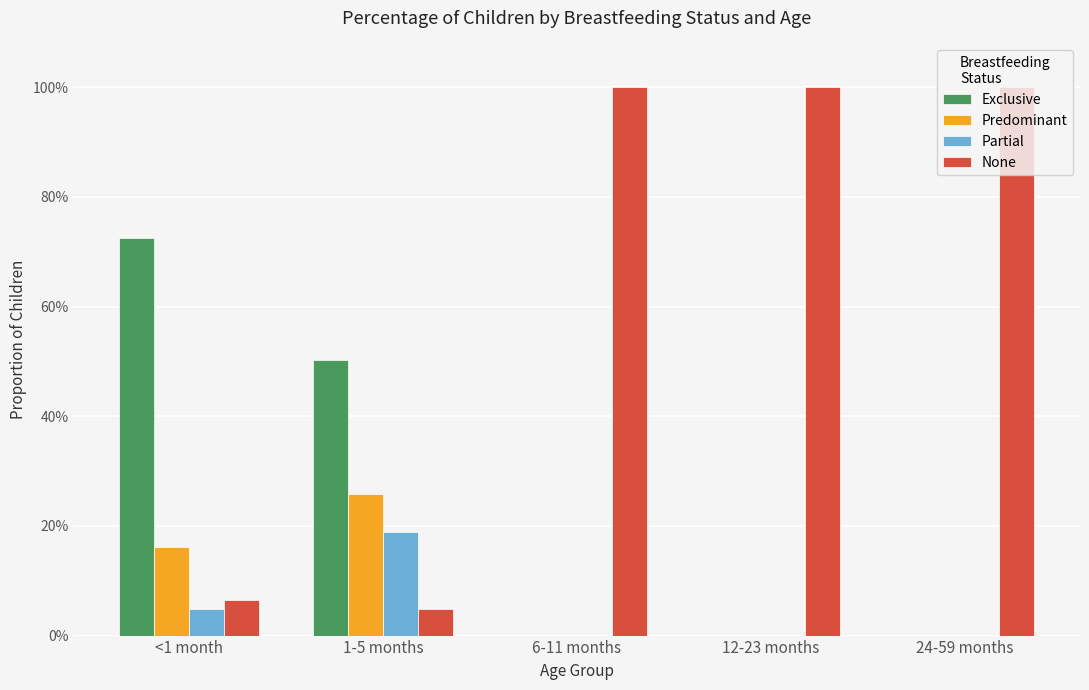

Reading left to right, transcribe all the data shown in this chart.

Exclusive: 0.7	0.5	0.0	0.0	0.0
Predominant: 0.2	0.3	0.0	0.0	0.0
Partial: 0.0	0.2	0.0	0.0	0.0
None: 0.1	0.0	1.0	1.0	1.0